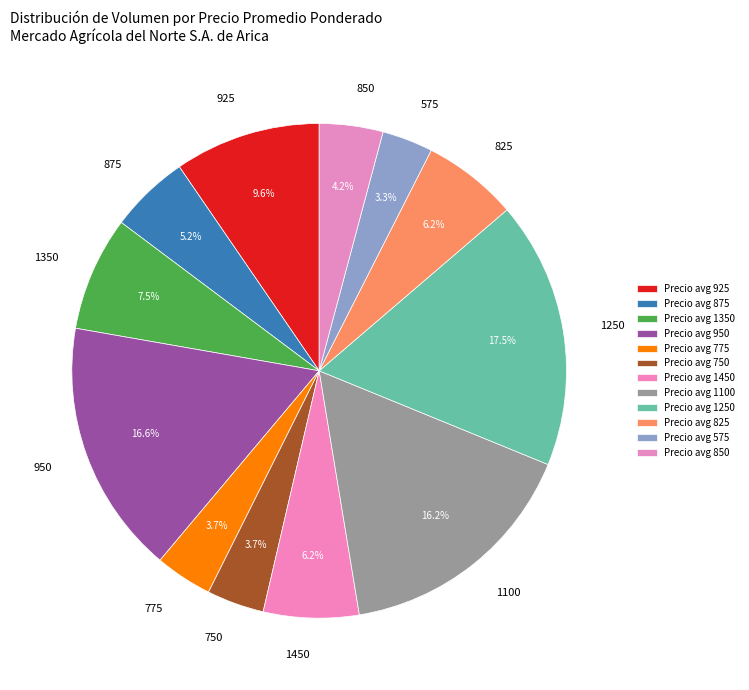

How many segments does this pie chart have?

12